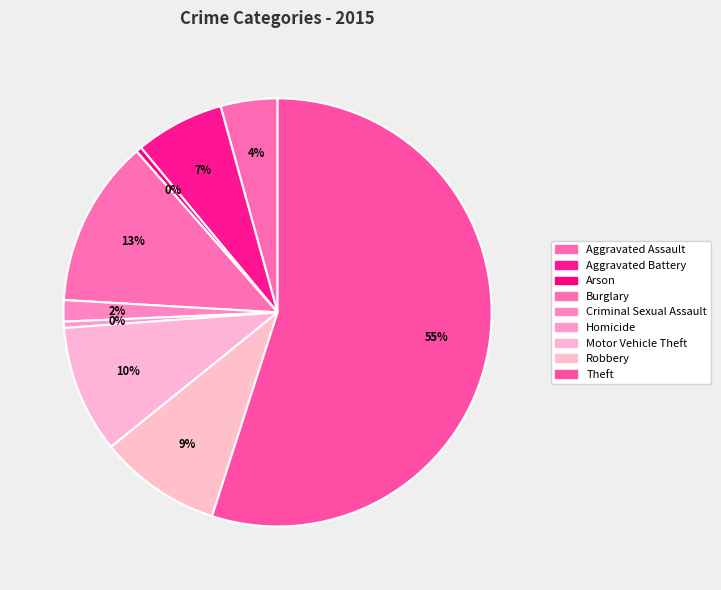

How many segments does this pie chart have?

9